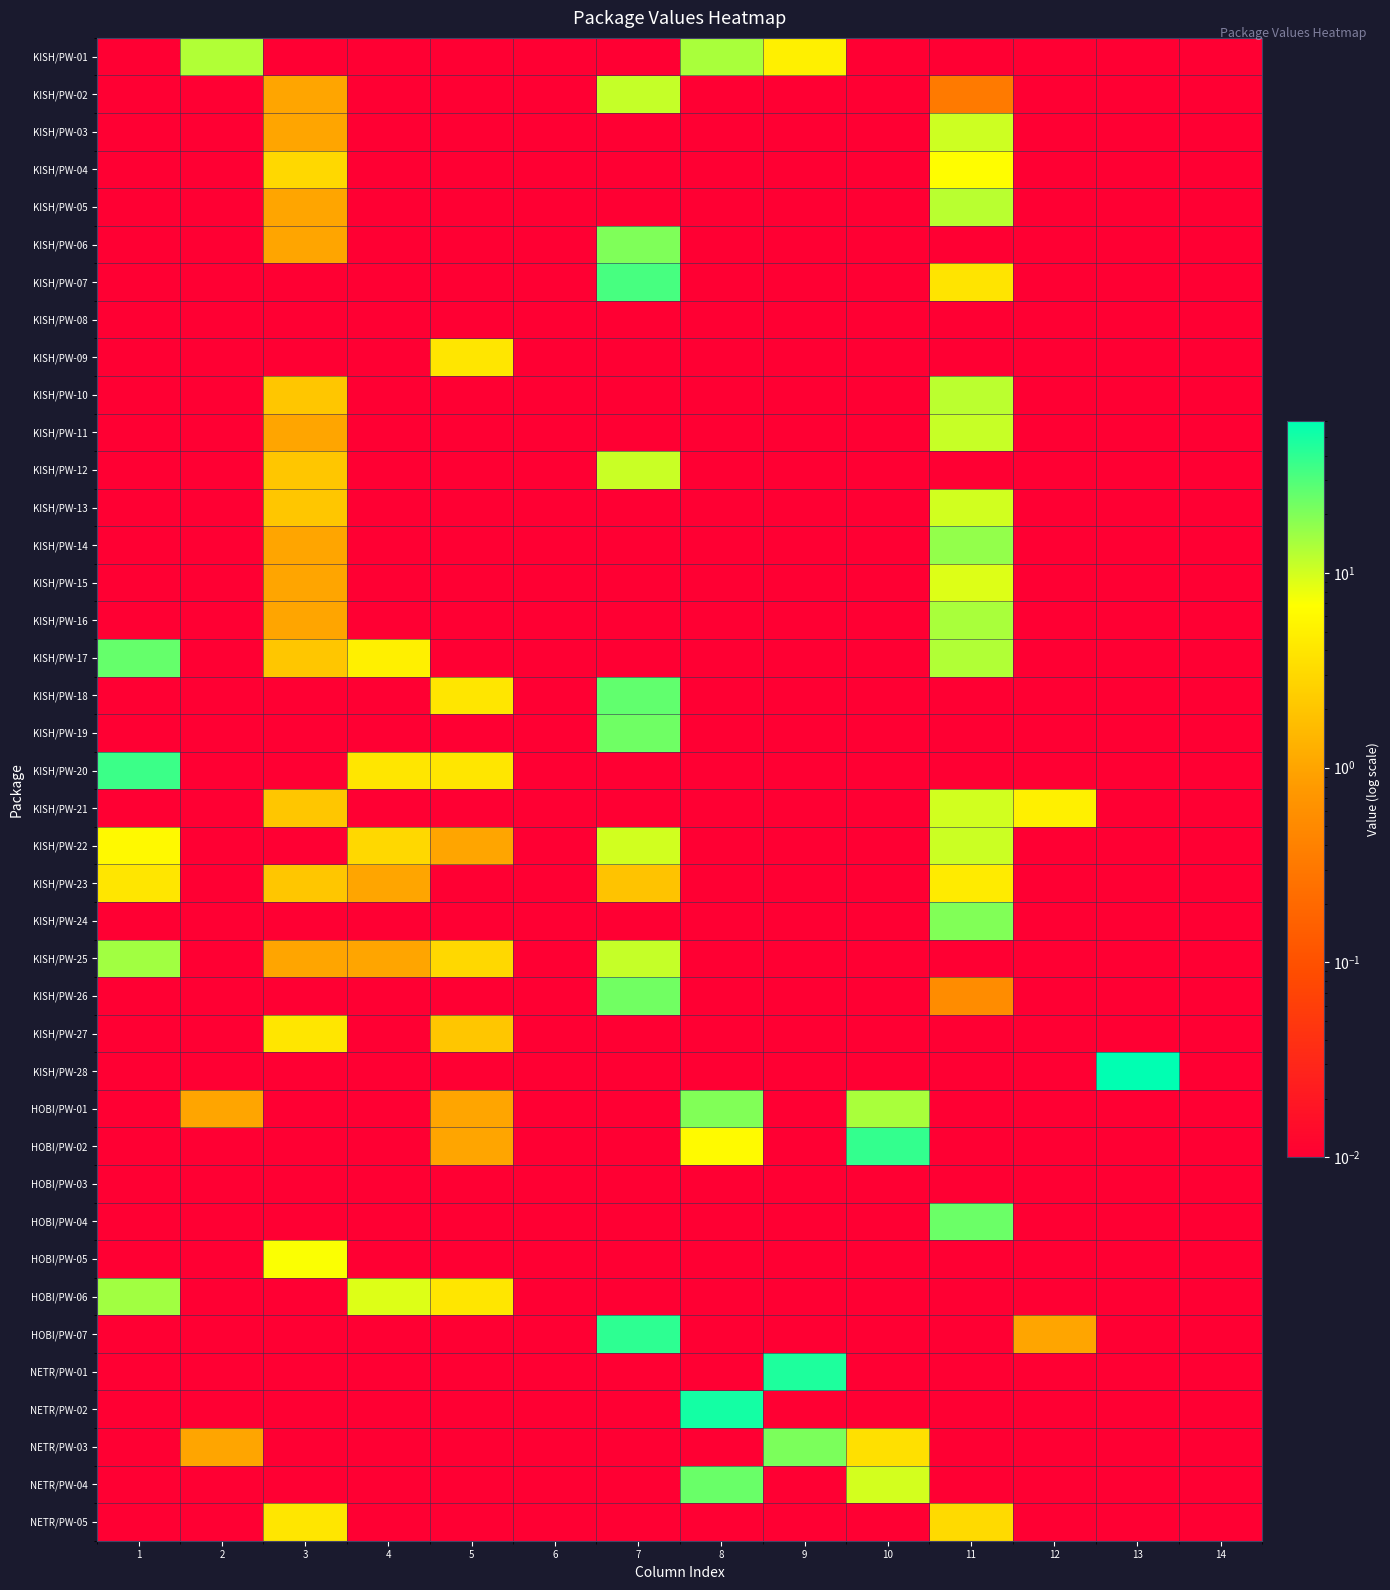

Reading left to right, extract all data points from this chart.

KISH/PW-01: 1=0.0	2=13.0	3=0.0	4=0.0	5=0.0	6=0.0	7=0.0	8=14.0	9=5.0	10=0.0	11=0.0	12=0.0	13=0.0	14=0.0
KISH/PW-02: 1=0.0	2=0.0	3=1.0	4=0.0	5=0.0	6=0.0	7=11.1	8=0.0	9=0.0	10=0.0	11=0.3	12=0.0	13=0.0	14=0.0
KISH/PW-03: 1=0.0	2=0.0	3=1.0	4=0.0	5=0.0	6=0.0	7=0.0	8=0.0	9=0.0	10=0.0	11=10.4	12=0.0	13=0.0	14=0.0
KISH/PW-04: 1=0.0	2=0.0	3=3.0	4=0.0	5=0.0	6=0.0	7=0.0	8=0.0	9=0.0	10=0.0	11=6.5	12=0.0	13=0.0	14=0.0
KISH/PW-05: 1=0.0	2=0.0	3=1.0	4=0.0	5=0.0	6=0.0	7=0.0	8=0.0	9=0.0	10=0.0	11=12.2	12=0.0	13=0.0	14=0.0
KISH/PW-06: 1=0.0	2=0.0	3=1.0	4=0.0	5=0.0	6=0.0	7=20.0	8=0.0	9=0.0	10=0.0	11=0.0	12=0.0	13=0.0	14=0.0
KISH/PW-07: 1=0.0	2=0.0	3=0.0	4=0.0	5=0.0	6=0.0	7=32.4	8=0.0	9=0.0	10=0.0	11=3.9	12=0.0	13=0.0	14=0.0
KISH/PW-08: 1=0.0	2=0.0	3=0.0	4=0.0	5=0.0	6=0.0	7=0.0	8=0.0	9=0.0	10=0.0	11=0.0	12=0.0	13=0.0	14=0.0
KISH/PW-09: 1=0.0	2=0.0	3=0.0	4=0.0	5=4.0	6=0.0	7=0.0	8=0.0	9=0.0	10=0.0	11=0.0	12=0.0	13=0.0	14=0.0
KISH/PW-10: 1=0.0	2=0.0	3=2.0	4=0.0	5=0.0	6=0.0	7=0.0	8=0.0	9=0.0	10=0.0	11=12.0	12=0.0	13=0.0	14=0.0
KISH/PW-11: 1=0.0	2=0.0	3=1.0	4=0.0	5=0.0	6=0.0	7=0.0	8=0.0	9=0.0	10=0.0	11=10.9	12=0.0	13=0.0	14=0.0
KISH/PW-12: 1=0.0	2=0.0	3=2.0	4=0.0	5=0.0	6=0.0	7=10.8	8=0.0	9=0.0	10=0.0	11=0.0	12=0.0	13=0.0	14=0.0
KISH/PW-13: 1=0.0	2=0.0	3=2.0	4=0.0	5=0.0	6=0.0	7=0.0	8=0.0	9=0.0	10=0.0	11=10.0	12=0.0	13=0.0	14=0.0
KISH/PW-14: 1=0.0	2=0.0	3=1.0	4=0.0	5=0.0	6=0.0	7=0.0	8=0.0	9=0.0	10=0.0	11=16.9	12=0.0	13=0.0	14=0.0
KISH/PW-15: 1=0.0	2=0.0	3=1.0	4=0.0	5=0.0	6=0.0	7=0.0	8=0.0	9=0.0	10=0.0	11=9.0	12=0.0	13=0.0	14=0.0
KISH/PW-16: 1=0.0	2=0.0	3=1.0	4=0.0	5=0.0	6=0.0	7=0.0	8=0.0	9=0.0	10=0.0	11=14.1	12=0.0	13=0.0	14=0.0
KISH/PW-17: 1=25.0	2=0.0	3=2.0	4=5.0	5=0.0	6=0.0	7=0.0	8=0.0	9=0.0	10=0.0	11=13.2	12=0.0	13=0.0	14=0.0
KISH/PW-18: 1=0.0	2=0.0	3=0.0	4=0.0	5=4.0	6=0.0	7=26.0	8=0.0	9=0.0	10=0.0	11=0.0	12=0.0	13=0.0	14=0.0
KISH/PW-19: 1=0.0	2=0.0	3=0.0	4=0.0	5=0.0	6=0.0	7=22.9	8=0.0	9=0.0	10=0.0	11=0.0	12=0.0	13=0.0	14=0.0
KISH/PW-20: 1=36.0	2=0.0	3=0.0	4=4.0	5=4.0	6=0.0	7=0.0	8=0.0	9=0.0	10=0.0	11=0.0	12=0.0	13=0.0	14=0.0
KISH/PW-21: 1=0.0	2=0.0	3=2.0	4=0.0	5=0.0	6=0.0	7=0.0	8=0.0	9=0.0	10=0.0	11=10.0	12=5.0	13=0.0	14=0.0
KISH/PW-22: 1=6.0	2=0.0	3=0.0	4=3.0	5=1.0	6=0.0	7=9.9	8=0.0	9=0.0	10=0.0	11=10.5	12=0.0	13=0.0	14=0.0
KISH/PW-23: 1=4.0	2=0.0	3=2.0	4=1.0	5=0.0	6=0.0	7=1.9	8=0.0	9=0.0	10=0.0	11=4.5	12=0.0	13=0.0	14=0.0
KISH/PW-24: 1=0.0	2=0.0	3=0.0	4=0.0	5=0.0	6=0.0	7=0.0	8=0.0	9=0.0	10=0.0	11=19.9	12=0.0	13=0.0	14=0.0
KISH/PW-25: 1=15.0	2=0.0	3=1.0	4=1.0	5=3.0	6=0.0	7=11.0	8=0.0	9=0.0	10=0.0	11=0.0	12=0.0	13=0.0	14=0.0
KISH/PW-26: 1=0.0	2=0.0	3=0.0	4=0.0	5=0.0	6=0.0	7=22.7	8=0.0	9=0.0	10=0.0	11=0.6	12=0.0	13=0.0	14=0.0
KISH/PW-27: 1=0.0	2=0.0	3=4.0	4=0.0	5=2.0	6=0.0	7=0.0	8=0.0	9=0.0	10=0.0	11=0.0	12=0.0	13=0.0	14=0.0
KISH/PW-28: 1=0.0	2=0.0	3=0.0	4=0.0	5=0.0	6=0.0	7=0.0	8=0.0	9=0.0	10=0.0	11=0.0	12=0.0	13=60.0	14=0.0
HOBI/PW-01: 1=0.0	2=1.0	3=0.0	4=0.0	5=1.0	6=0.0	7=0.0	8=19.7	9=0.0	10=14.0	11=0.0	12=0.0	13=0.0	14=0.0
HOBI/PW-02: 1=0.0	2=0.0	3=0.0	4=0.0	5=1.0	6=0.0	7=0.0	8=6.2	9=0.0	10=38.5	11=0.0	12=0.0	13=0.0	14=0.0
HOBI/PW-03: 1=0.0	2=0.0	3=0.0	4=0.0	5=0.0	6=0.0	7=0.0	8=0.0	9=0.0	10=0.0	11=0.0	12=0.0	13=0.0	14=0.0
HOBI/PW-04: 1=0.0	2=0.0	3=0.0	4=0.0	5=0.0	6=0.0	7=0.0	8=0.0	9=0.0	10=0.0	11=23.8	12=0.0	13=0.0	14=0.0
HOBI/PW-05: 1=0.0	2=0.0	3=7.0	4=0.0	5=0.0	6=0.0	7=0.0	8=0.0	9=0.0	10=0.0	11=0.0	12=0.0	13=0.0	14=0.0
HOBI/PW-06: 1=15.0	2=0.0	3=0.0	4=9.0	5=4.0	6=0.0	7=0.0	8=0.0	9=0.0	10=0.0	11=0.0	12=0.0	13=0.0	14=0.0
HOBI/PW-07: 1=0.0	2=0.0	3=0.0	4=0.0	5=0.0	6=0.0	7=40.2	8=0.0	9=0.0	10=0.0	11=0.0	12=1.0	13=0.0	14=0.0
NETR/PW-01: 1=0.0	2=0.0	3=0.0	4=0.0	5=0.0	6=0.0	7=0.0	8=0.0	9=46.2	10=0.0	11=0.0	12=0.0	13=0.0	14=0.0
NETR/PW-02: 1=0.0	2=0.0	3=0.0	4=0.0	5=0.0	6=0.0	7=0.0	8=50.4	9=0.0	10=0.0	11=0.0	12=0.0	13=0.0	14=0.0
NETR/PW-03: 1=0.0	2=1.0	3=0.0	4=0.0	5=0.0	6=0.0	7=0.0	8=0.0	9=20.9	10=3.6	11=0.0	12=0.0	13=0.0	14=0.0
NETR/PW-04: 1=0.0	2=0.0	3=0.0	4=0.0	5=0.0	6=0.0	7=0.0	8=24.0	9=0.0	10=9.8	11=0.0	12=0.0	13=0.0	14=0.0
NETR/PW-05: 1=0.0	2=0.0	3=4.0	4=0.0	5=0.0	6=0.0	7=0.0	8=0.0	9=0.0	10=0.0	11=3.1	12=0.0	13=0.0	14=0.0